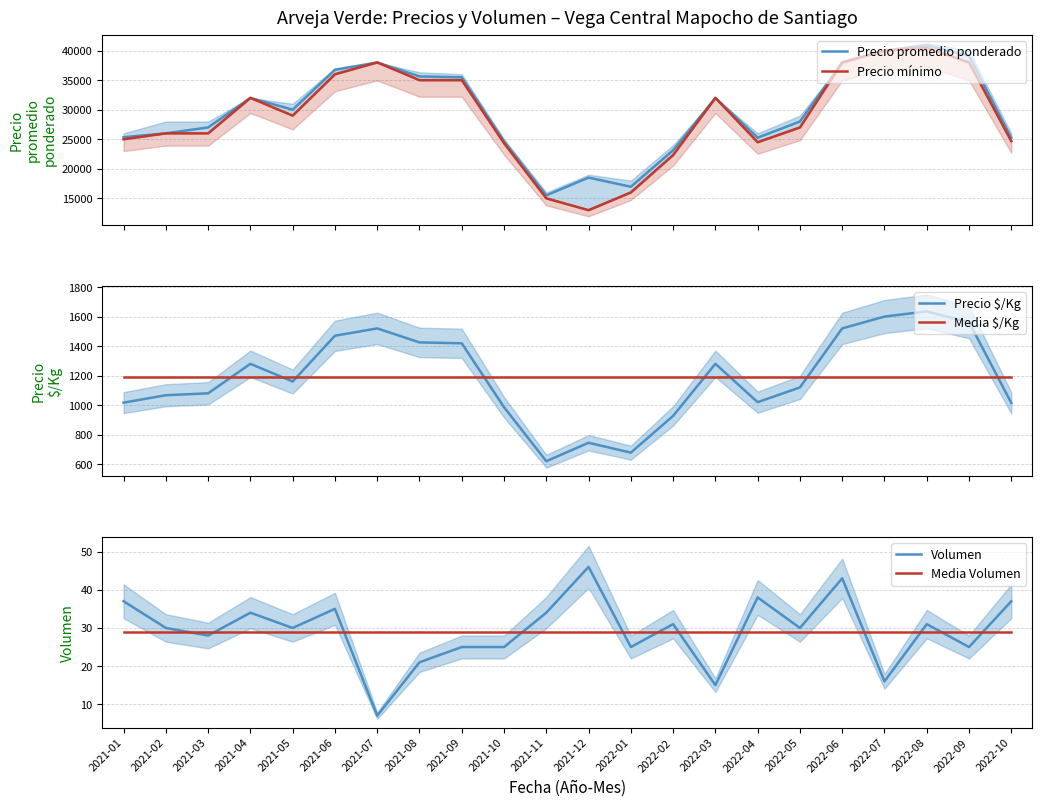

Reading right to left, extract all data points from this chart.

Precio promedio ponderado: 25222	39133	40904	40000	38000	28000	25260	32000	23133	16960	18512	15500	24660	35480	35631	38000	36750	30000	32000	27000	26000	25343
Precio mínimo: 24667	38000	40500	40000	38000	27000	24500	32000	22333	16000	13000	15000	24333	35000	35000	38000	36000	29000	32000	26000	26000	25000
Precio $/Kg: 1015	1562	1635	1600	1520	1120	1020	1280	927	678	745	620	986	1419	1425	1520	1470	1160	1280	1080	1067	1017
Media $/Kg: 1188	1188	1188	1188	1188	1188	1188	1188	1188	1188	1188	1188	1188	1188	1188	1188	1188	1188	1188	1188	1188	1188
Volumen: 37	25	31	16	43	30	38	15	31	25	46	34	25	25	21	7	35	30	34	28	30	37
Media Volumen: 29	29	29	29	29	29	29	29	29	29	29	29	29	29	29	29	29	29	29	29	29	29